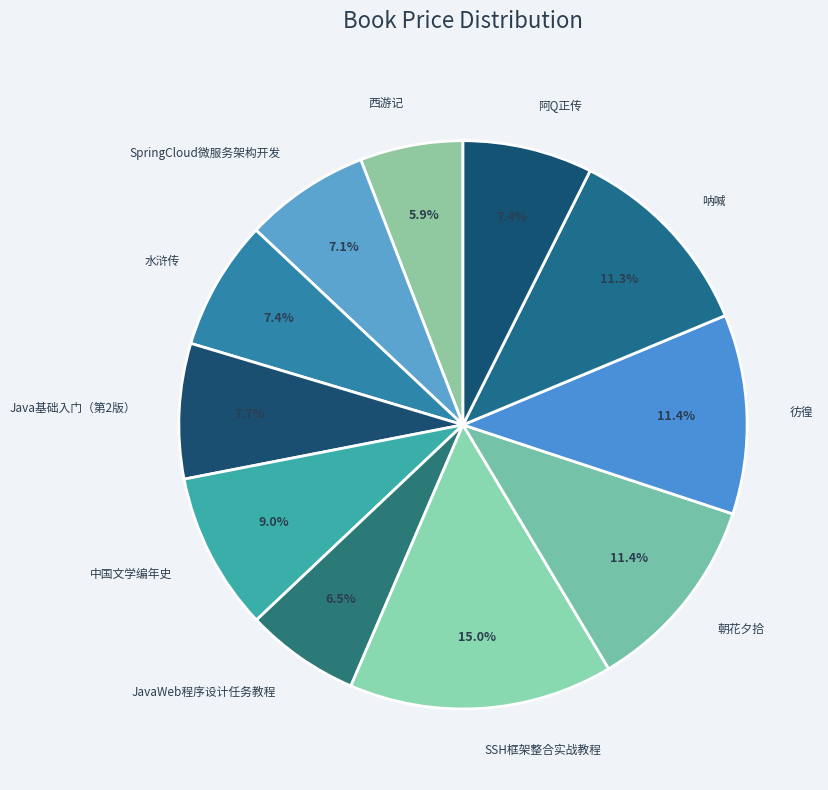

The 呐喊 slice represents 11% of the pie. True or false?

True